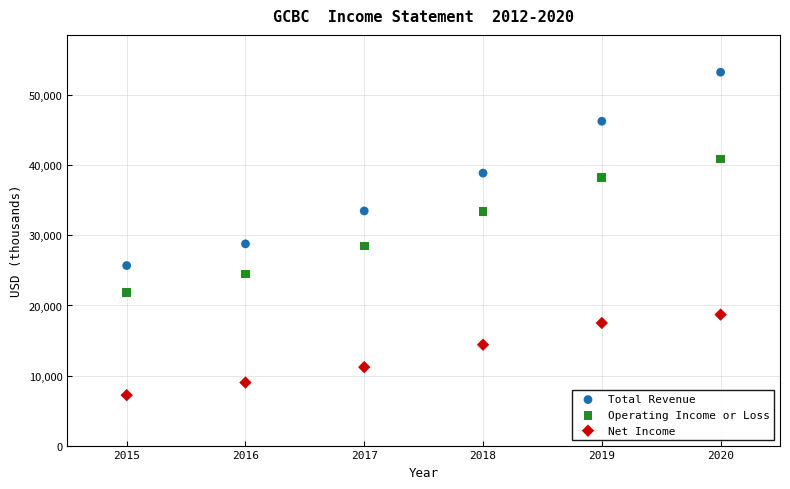

Which series reaches the minimum Y coordinate?

Net Income